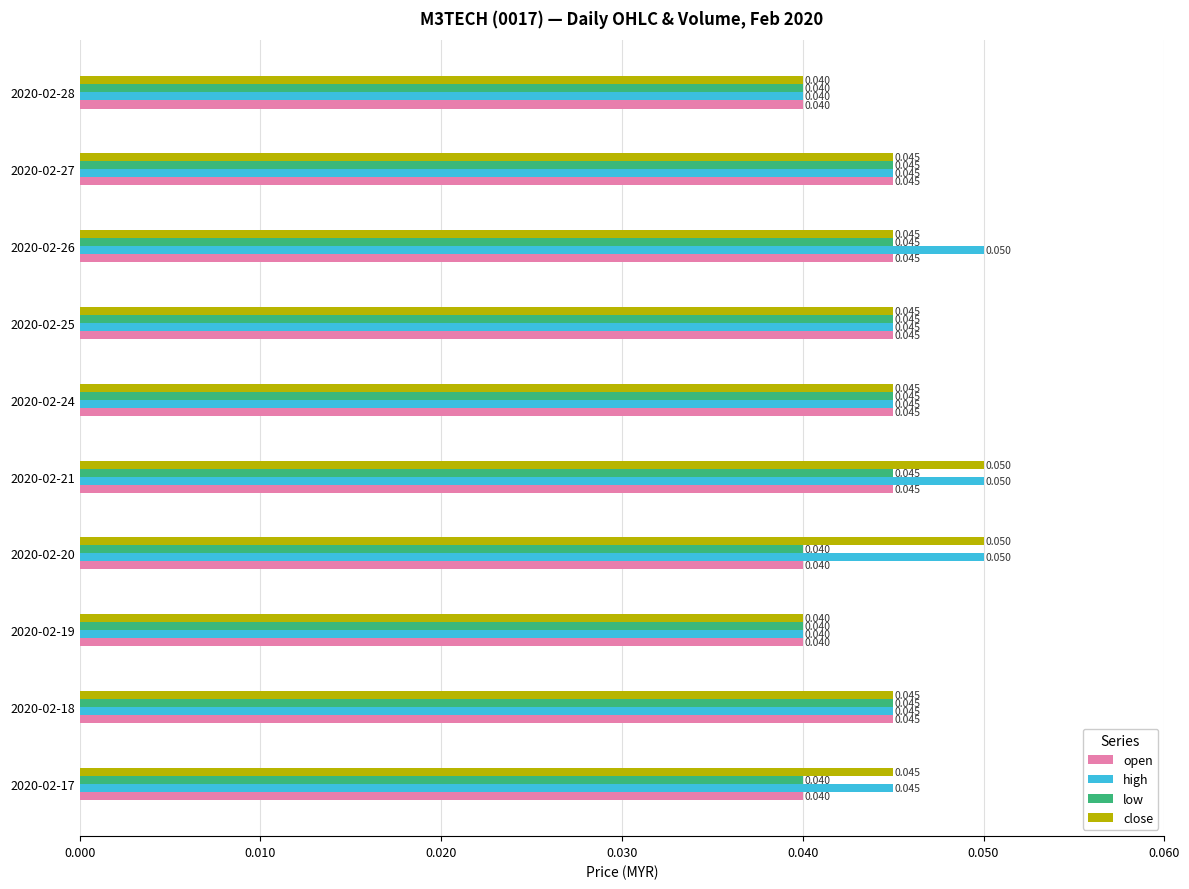

Which series has the largest total across all categories?

high